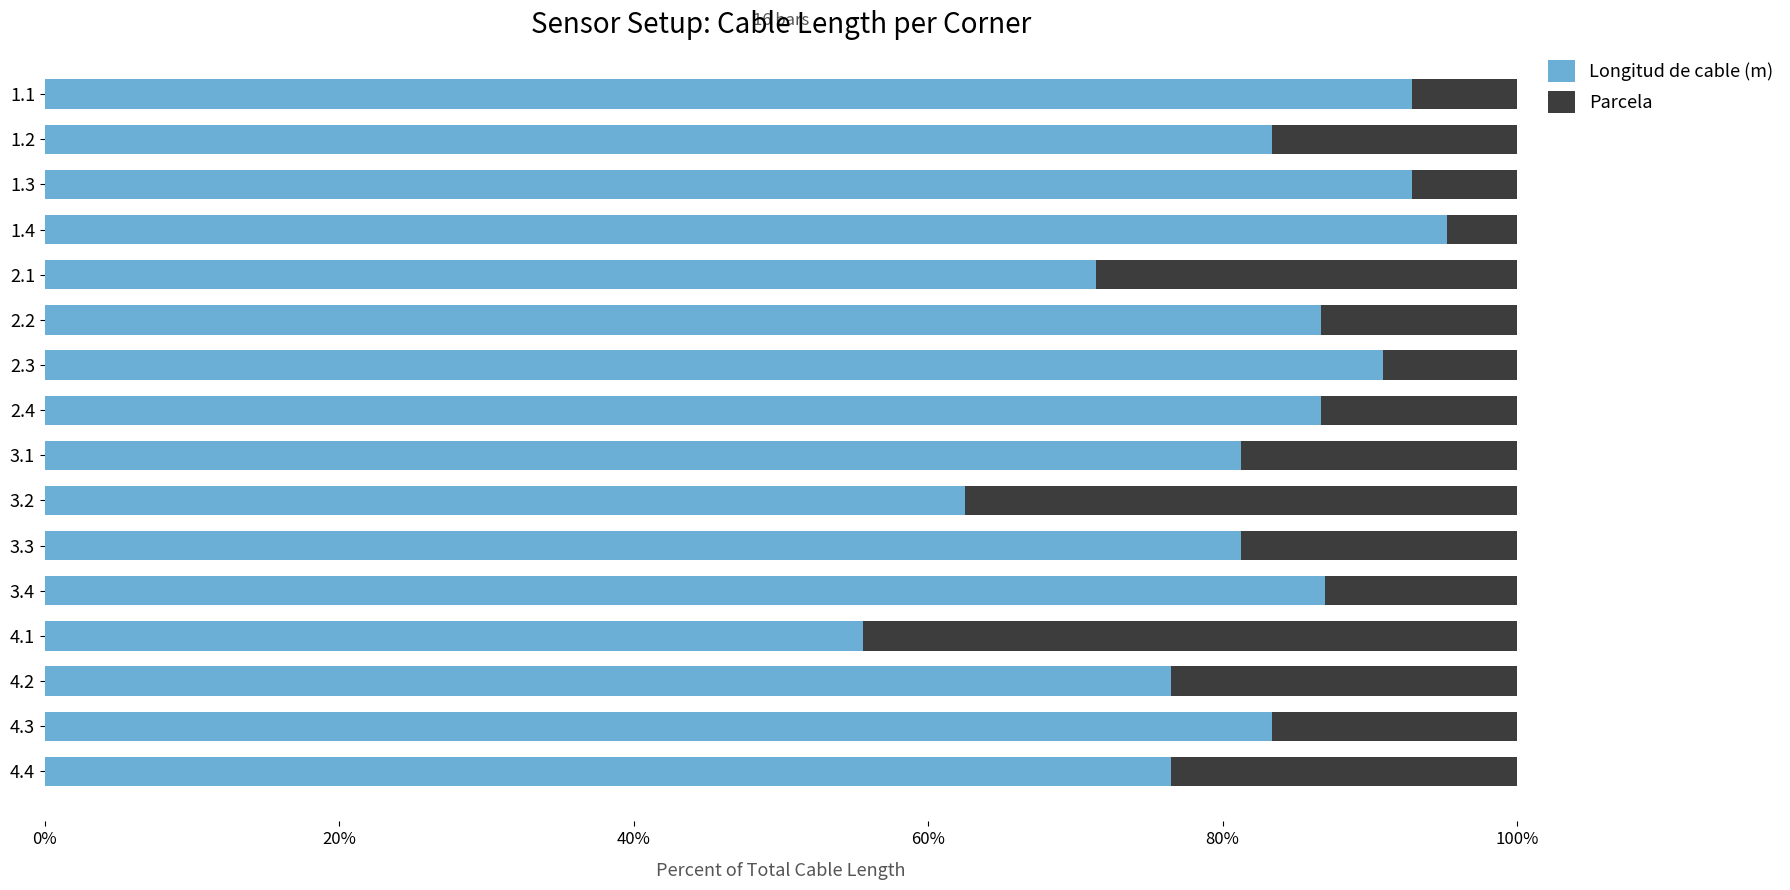

What are all the series names shown in the legend?

Longitud de cable (m), Parcela